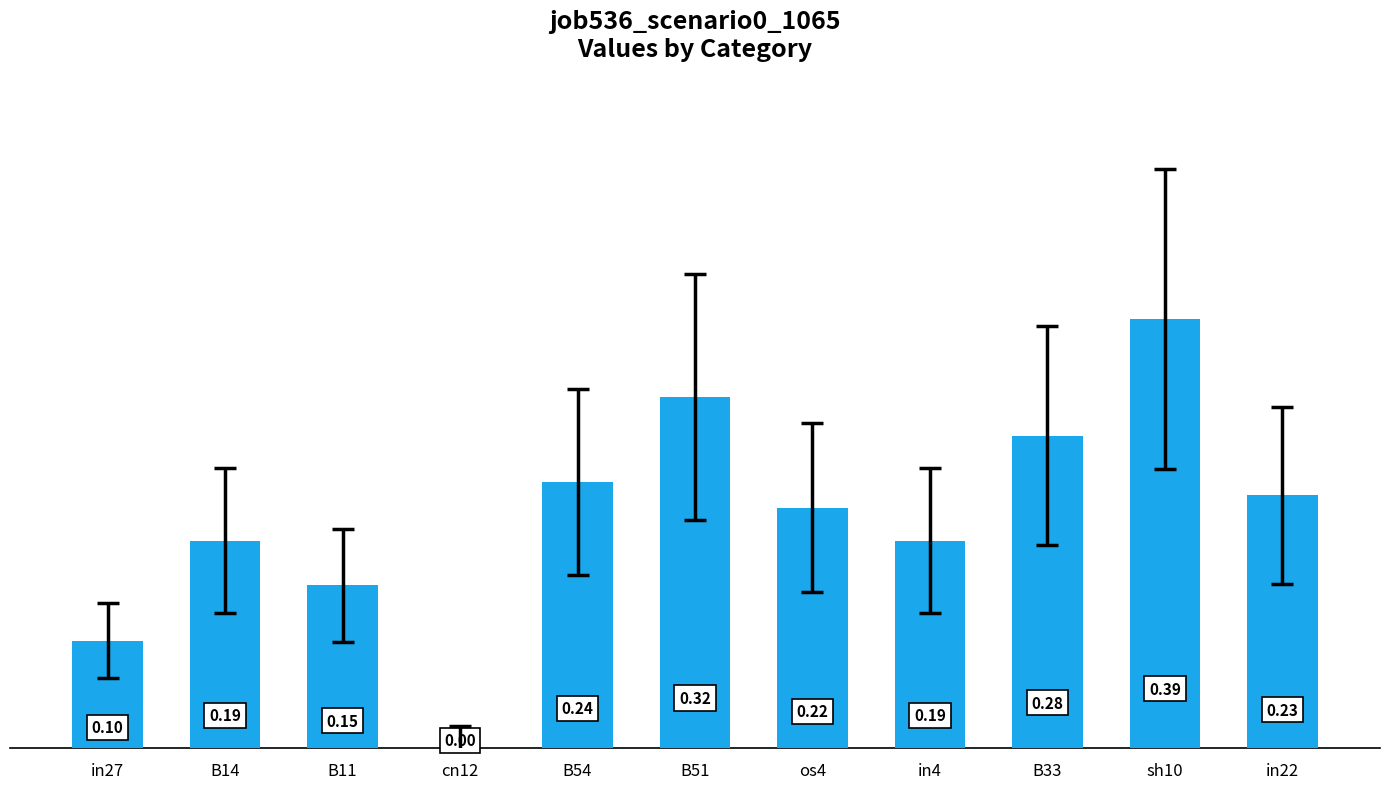

Which has a higher value, os4 or B14?

os4